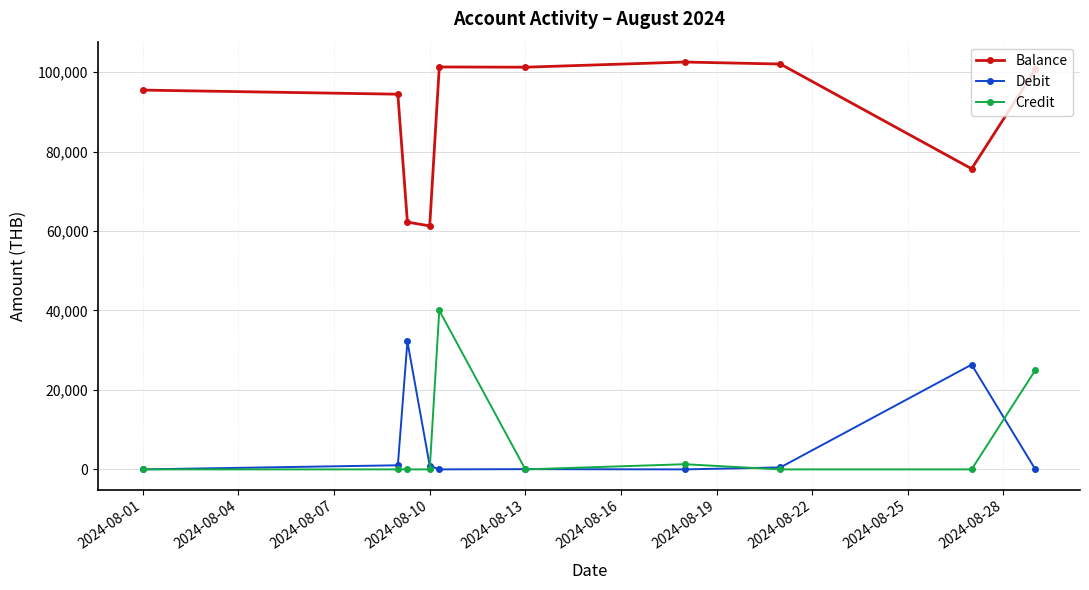

Which series has the largest total across all categories?

Balance